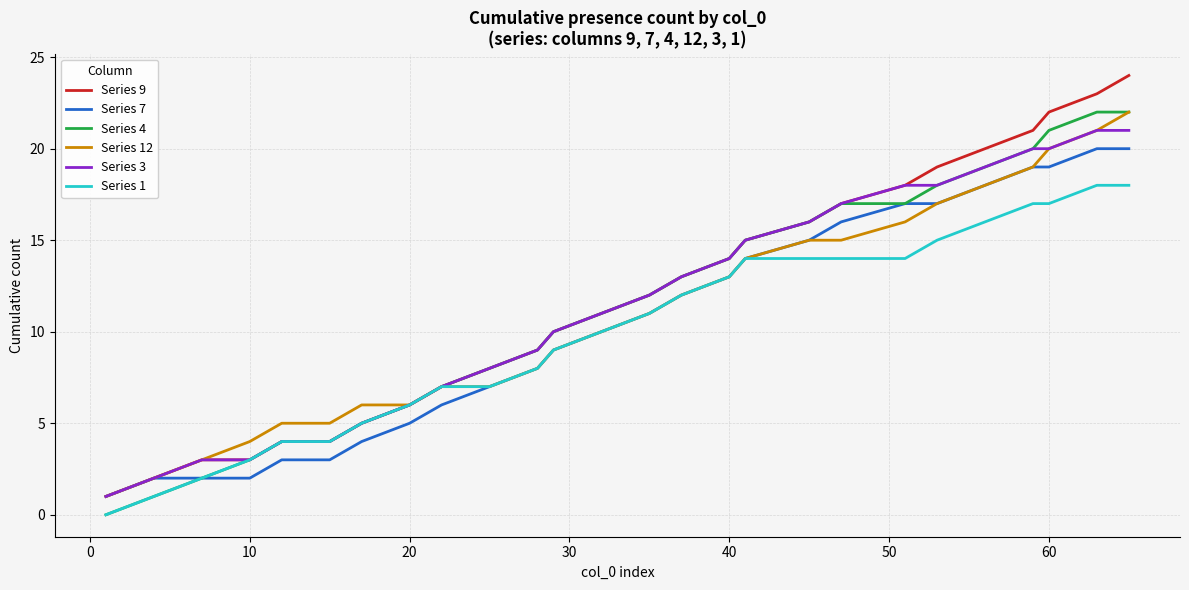

Does the chart have visible grid lines?

Yes